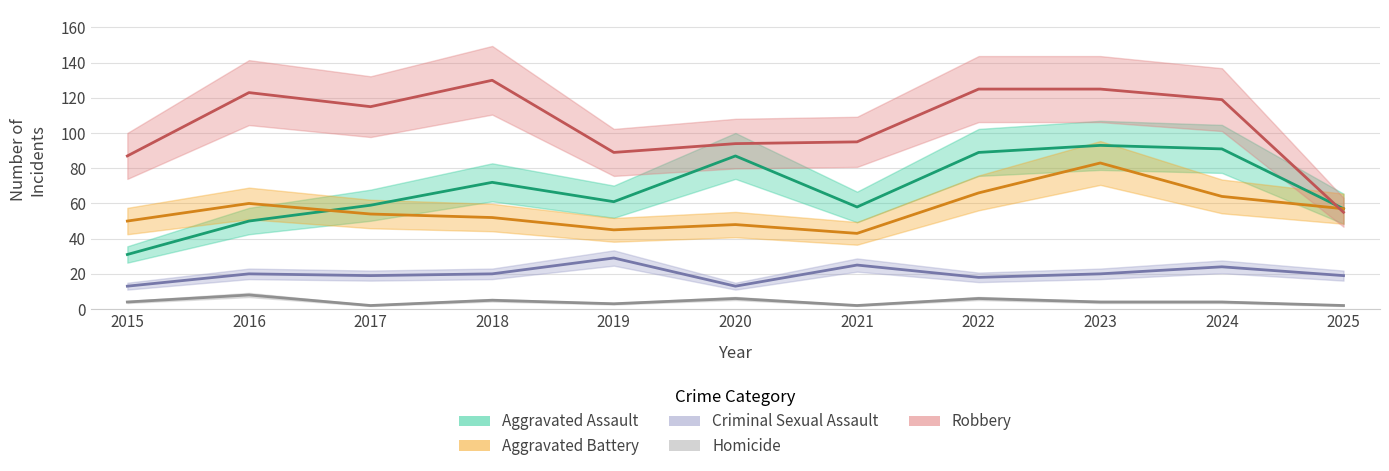

What is the difference between the Homicide values at 2016 and 2021?

6